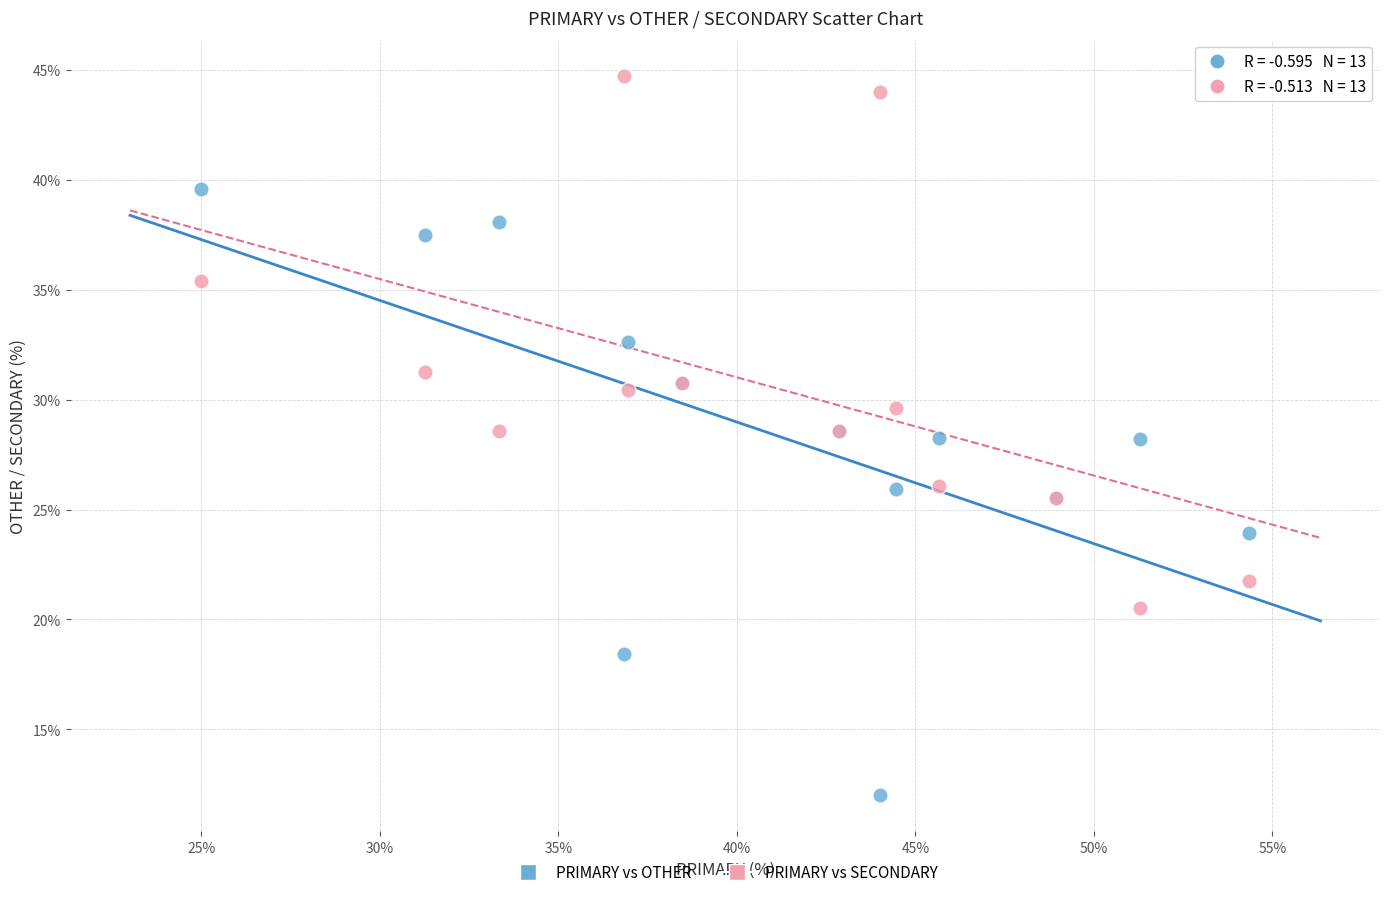

Which series has the largest Y range (max minus min)?

PRIMARY vs OTHER